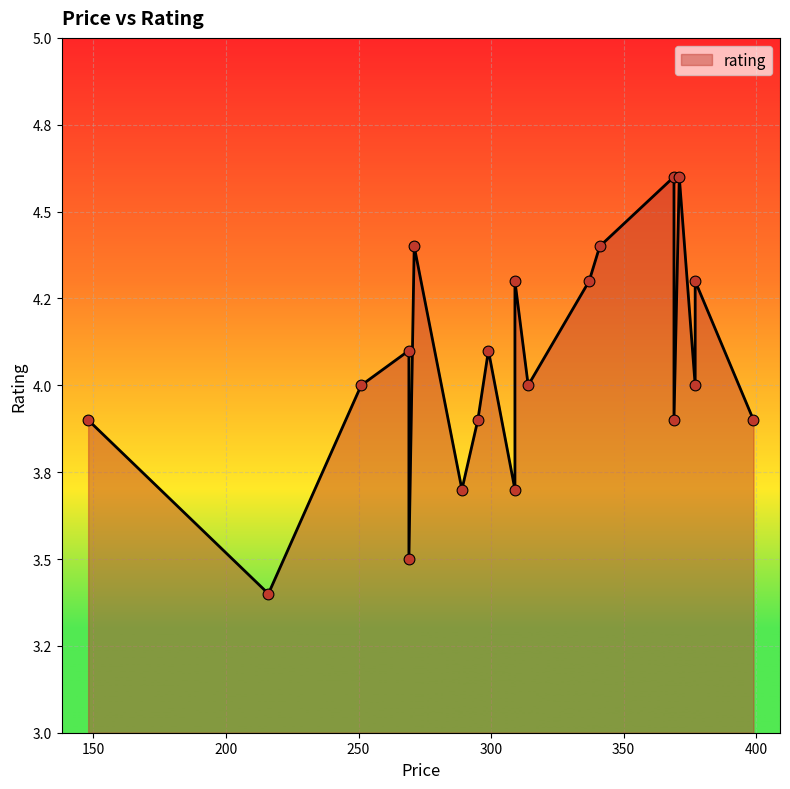

Between 269 and 251, which is larger?

251